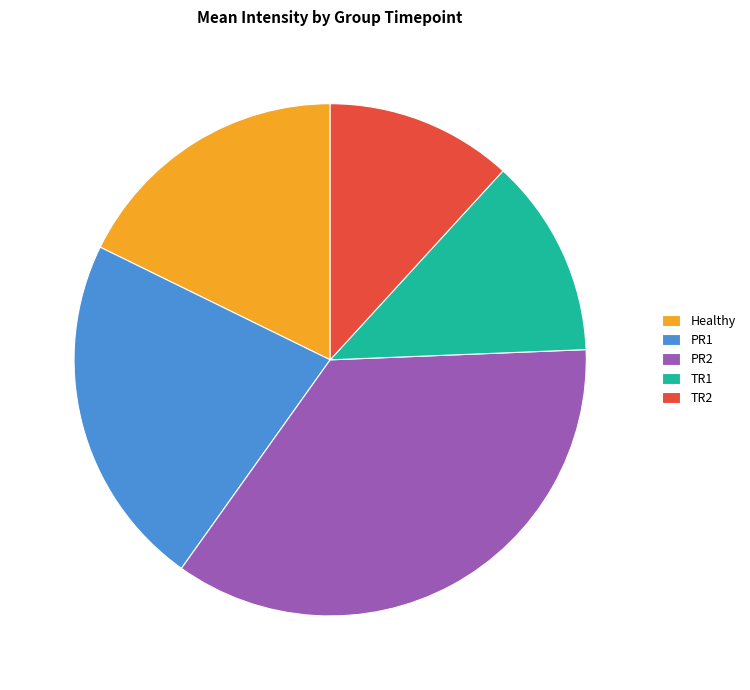

Is it true that PR2 is 35% of the pie?

True